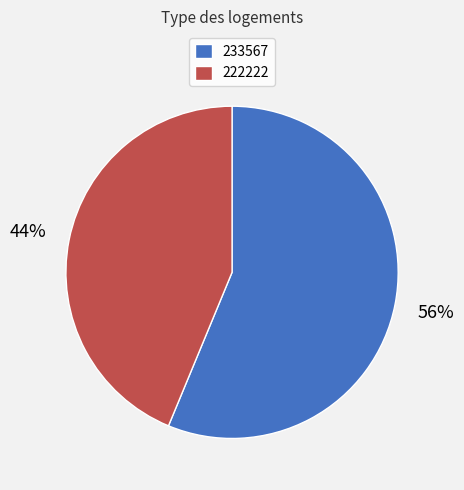

What is the largest slice in the pie chart?

233567